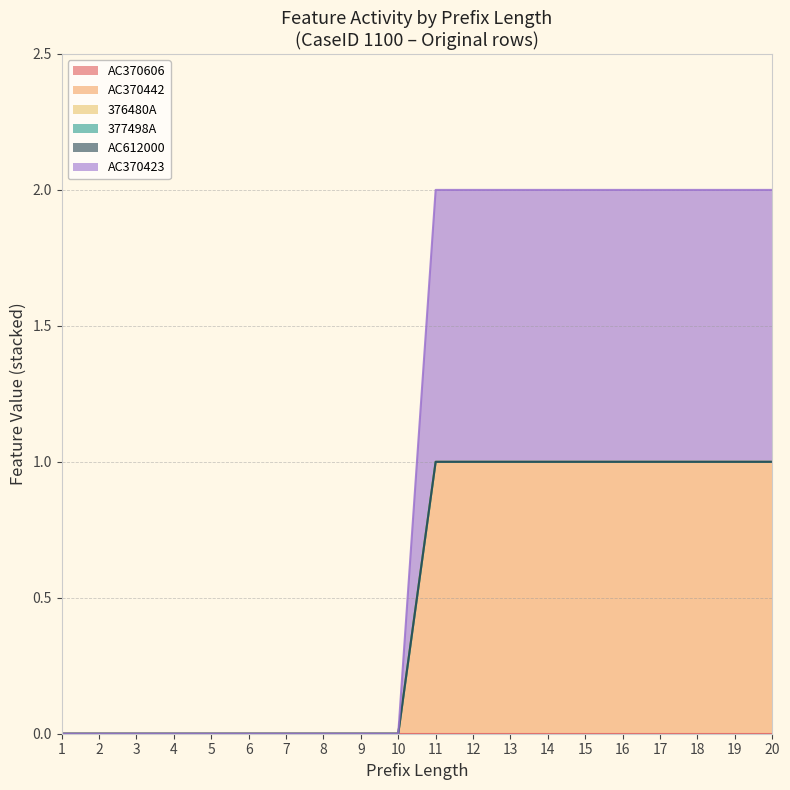

List the series in order of their peak value, lowest first.

AC370606, 376480A, 377498A, AC612000, AC370423, AC370442